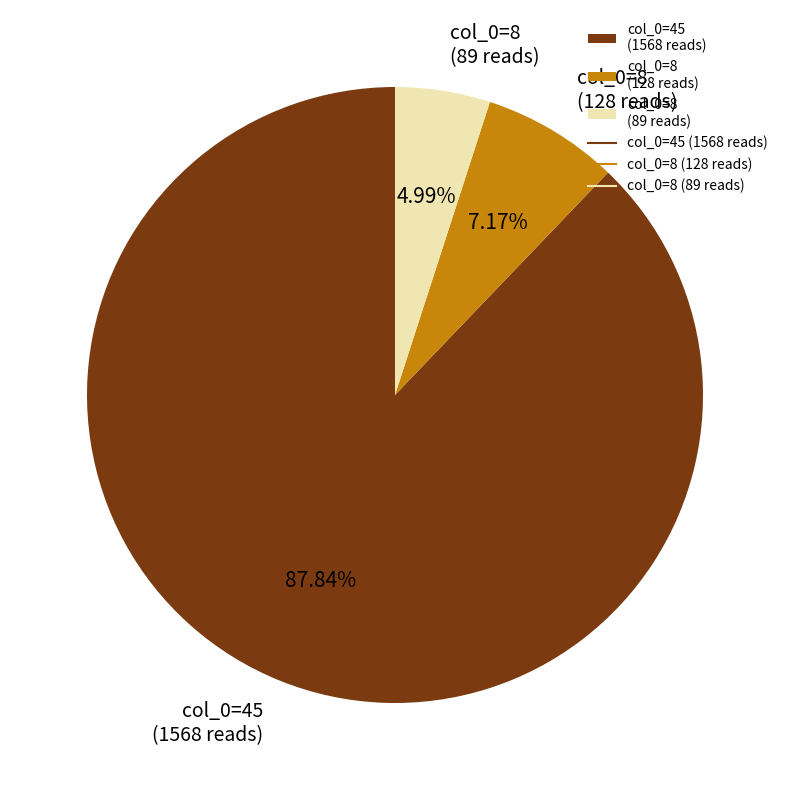

What is the largest slice in the pie chart?

col_0=45 (1568 reads)